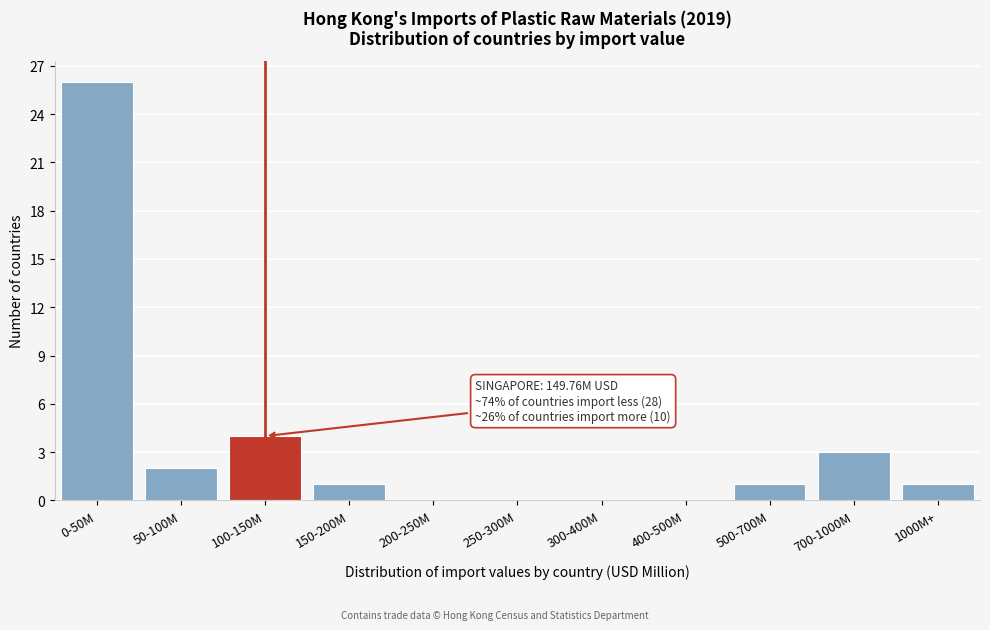

Reading left to right, extract all data points from this chart.

0-50M=26	50-100M=2	100-150M=4	150-200M=1	200-250M=0	250-300M=0	300-400M=0	400-500M=0	500-700M=1	700-1000M=3	1000M+=1